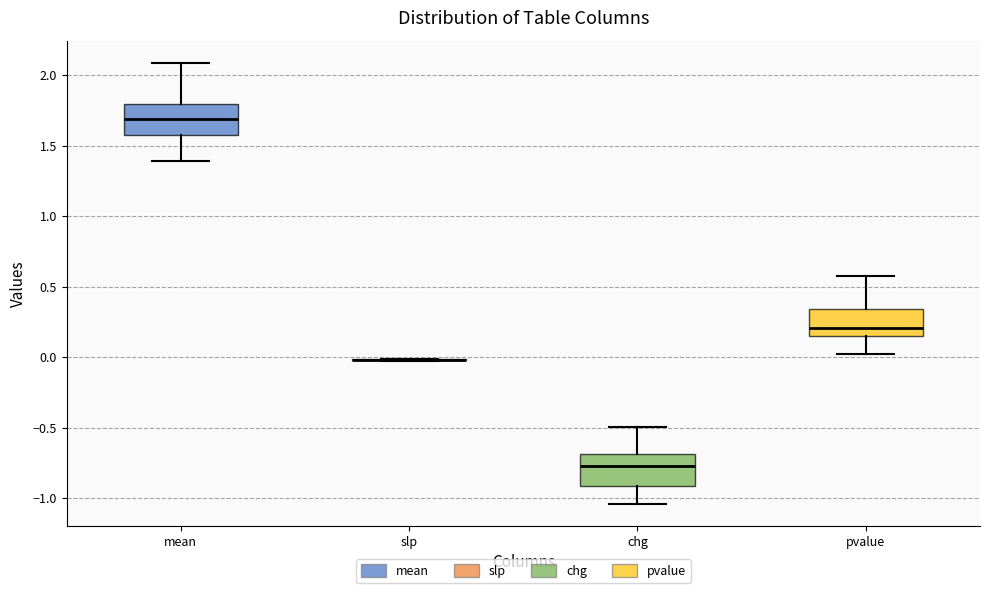

Reading left to right, transcribe this box plot: for each box, give where its median line is, the range the box spans, and where its two whiskers end, as read against the y-axis. The values are not printed on the chart, so give them approximately, as read against the axis.

mean: median 1.70, box 1.60 to 1.80, whiskers 1.40 to 2.10
slp: box collapsed to a line at 0.00, whiskers 0.00 to 0.00
chg: median -0.75, box -0.90 to -0.70, whiskers -1.05 to -0.50
pvalue: median 0.20, box 0.15 to 0.35, whiskers 0.00 to 0.60